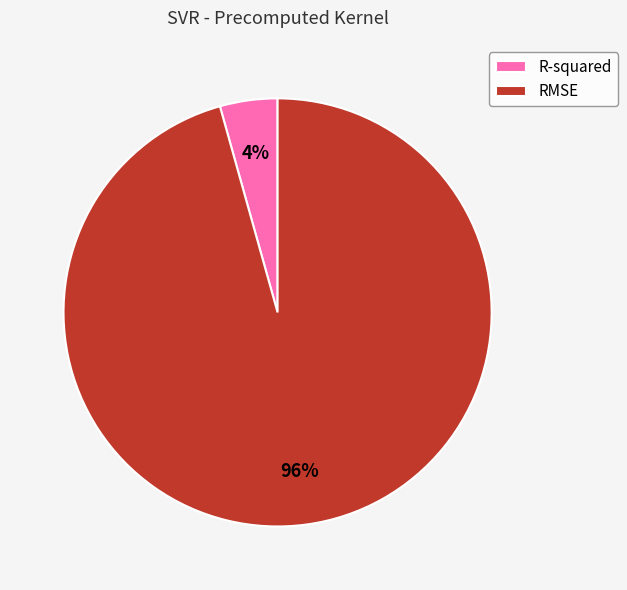

Which has a higher value, RMSE or R-squared?

RMSE